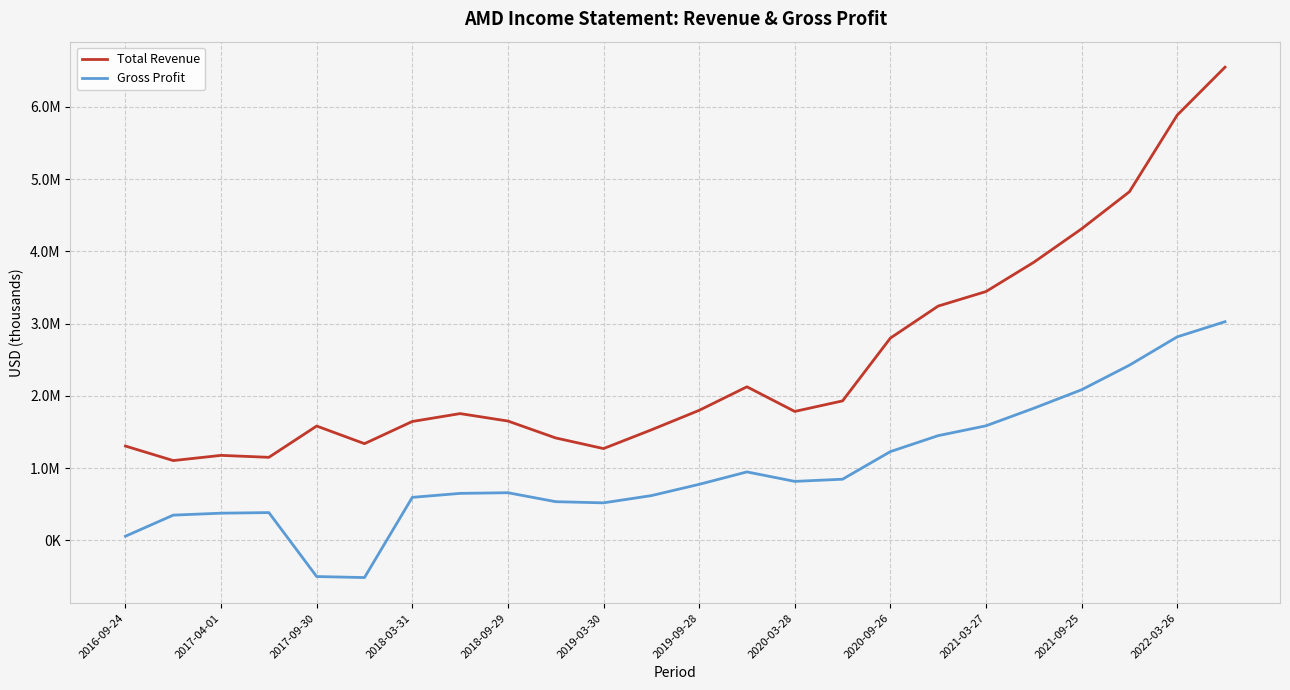

True or false: Gross Profit and Total Revenue intersect in this chart.

False